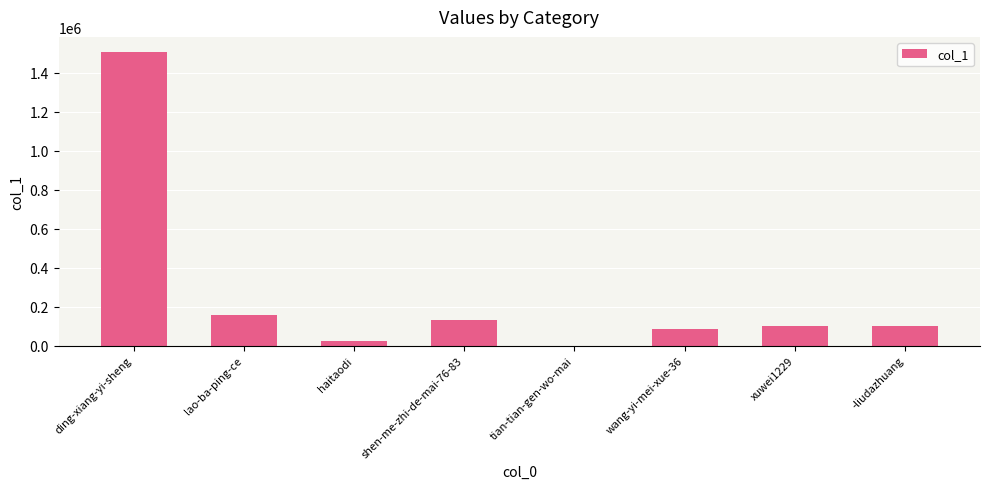

Which has a higher value, -liudazhuang or ding-xiang-yi-sheng?

ding-xiang-yi-sheng